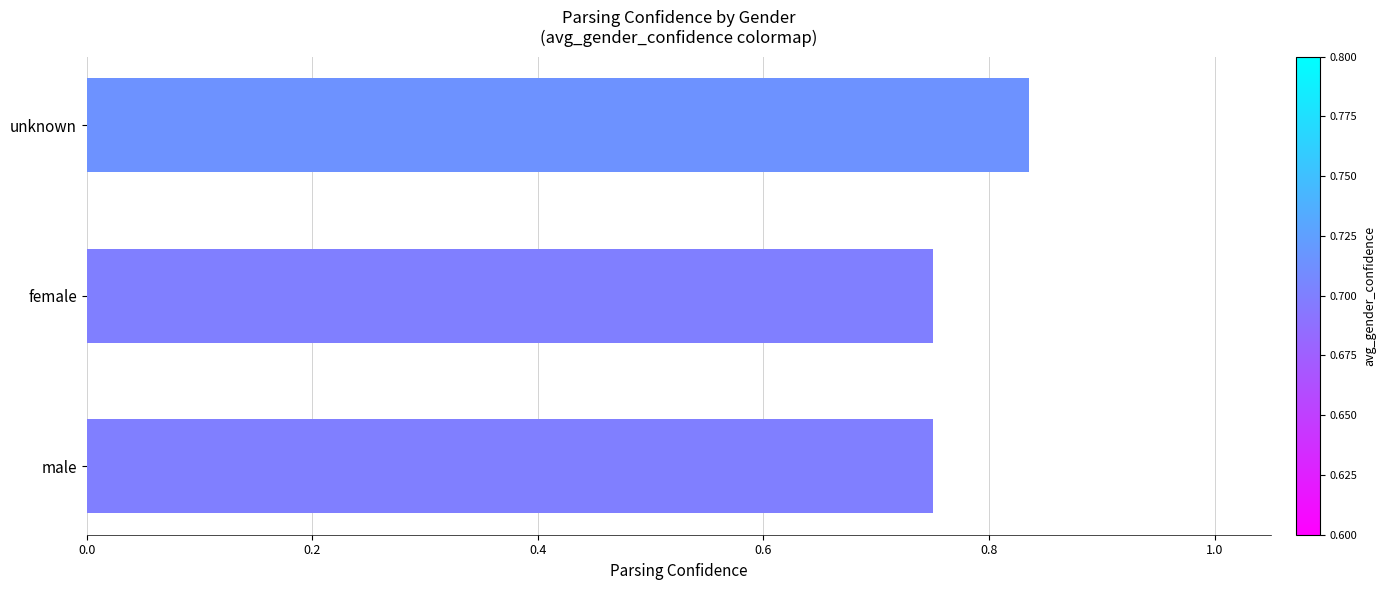

How many values are between 0 and 1?

3